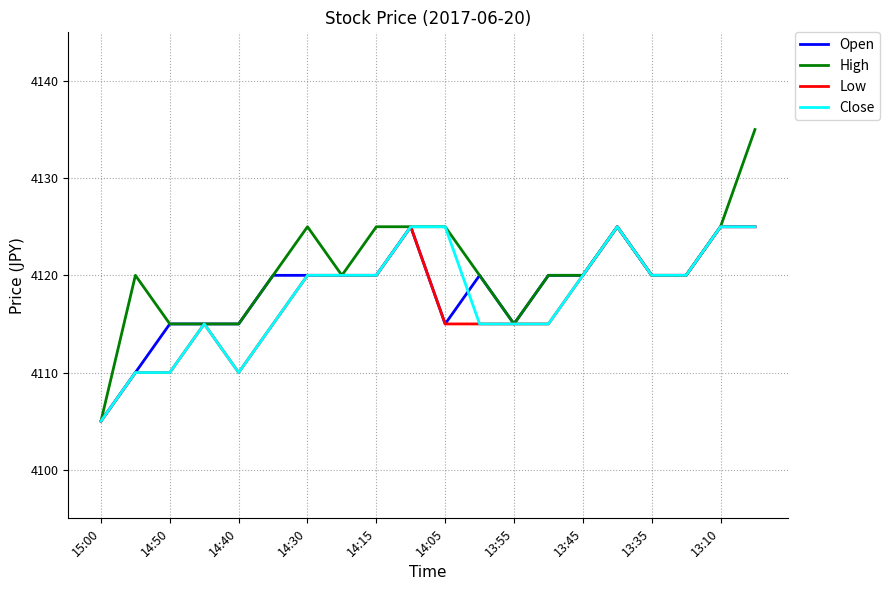

What is the smallest value displayed?

4105